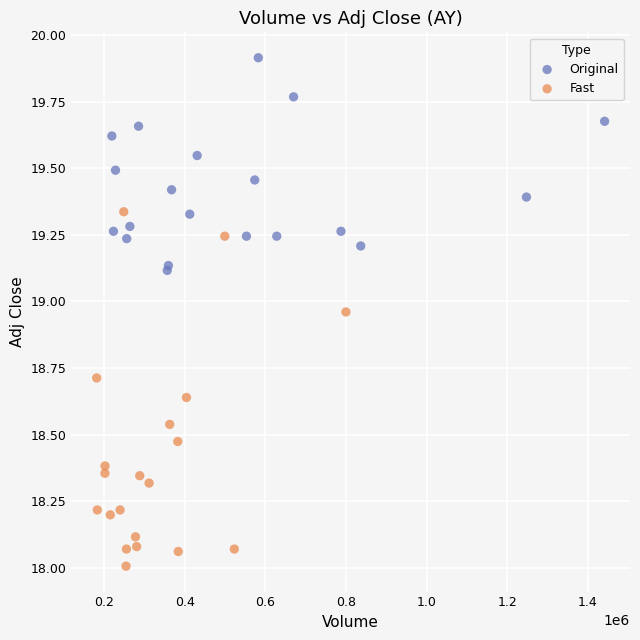

What are all the series names shown in the legend?

Original, Fast